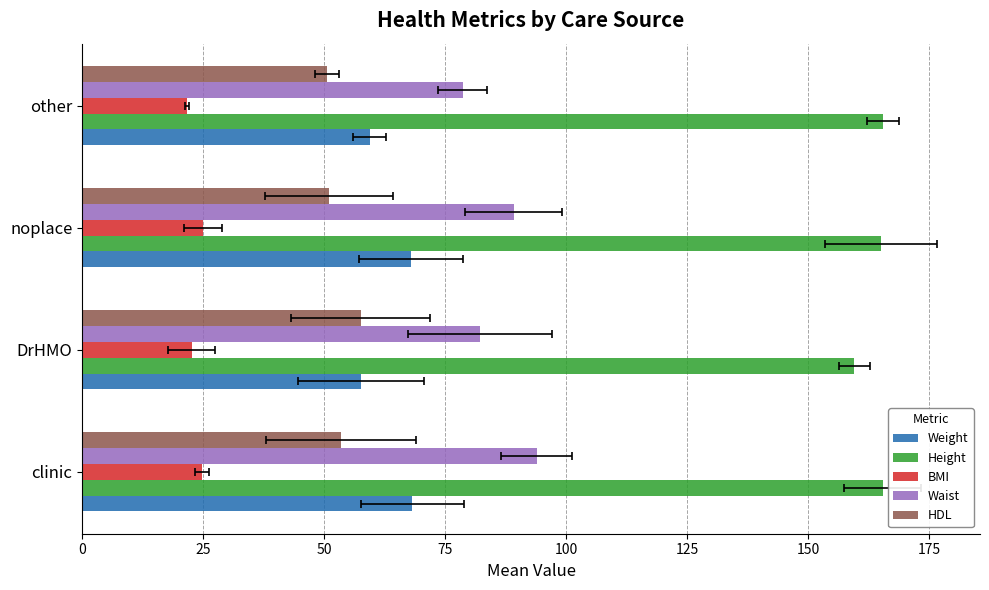

True or false: Height has a value of 165.3 at clinic.

True